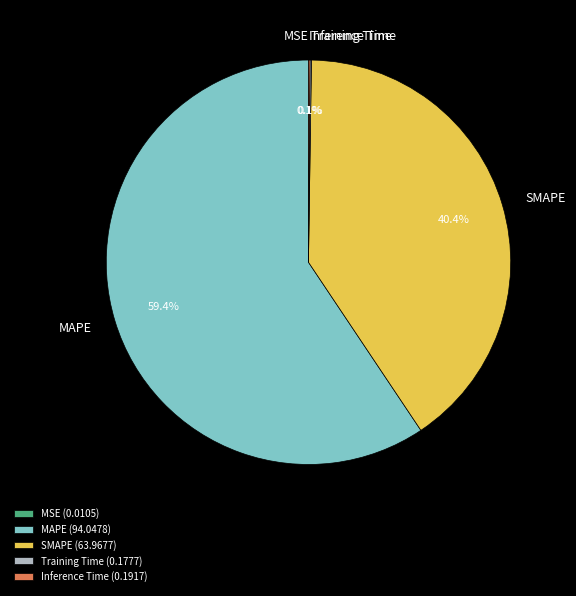

Approximately how many times larger is the value at SMAPE compared to MAPE?

0.7